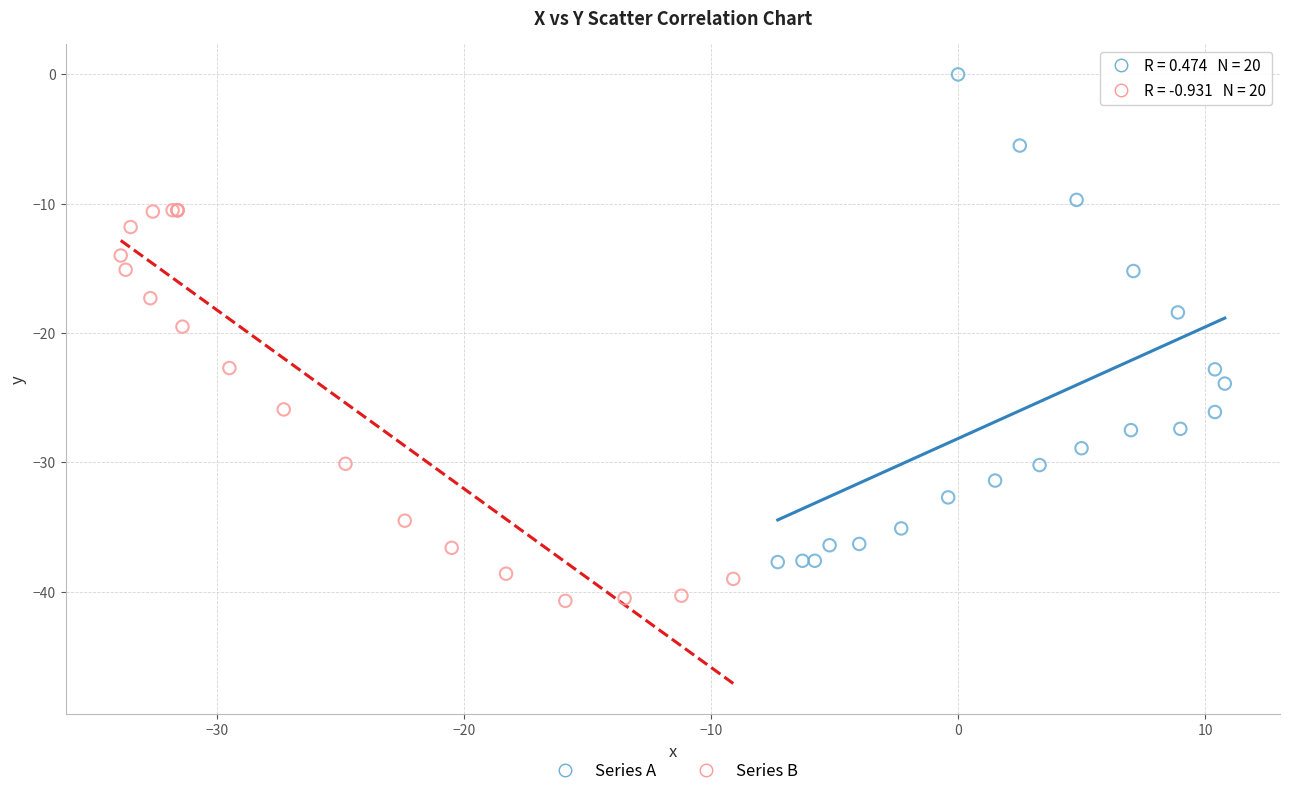

Which series contains the highest Y value?

Series A